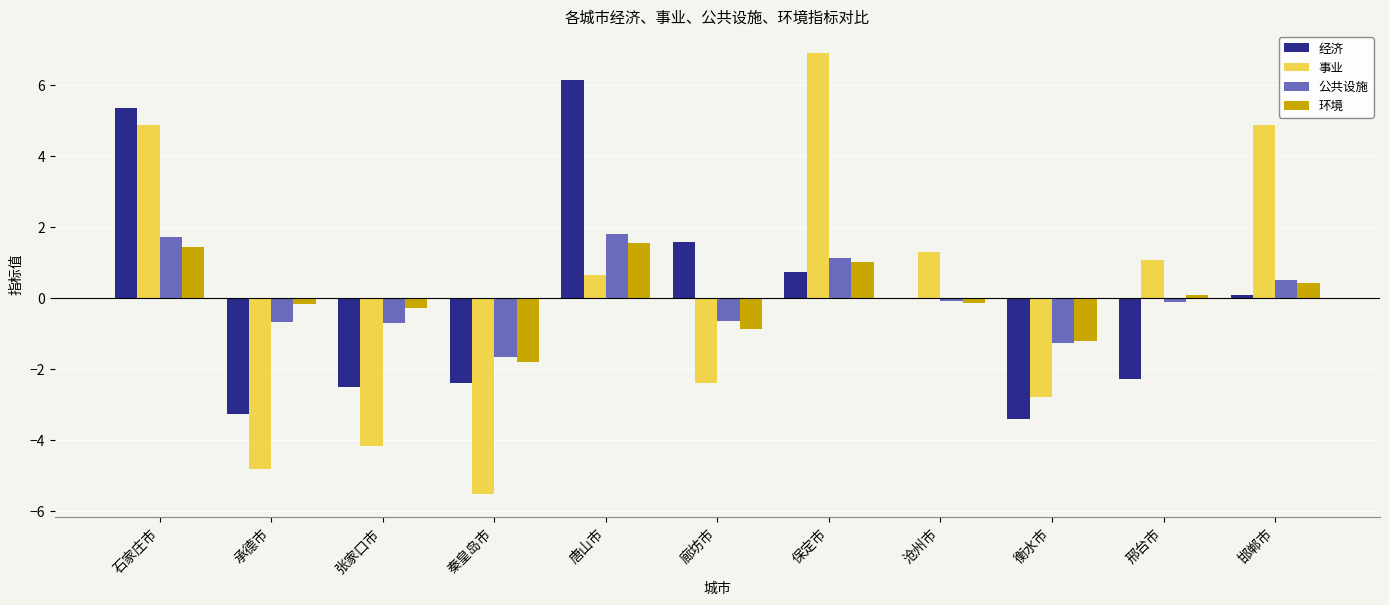

Count the number of data series in this chart.

4